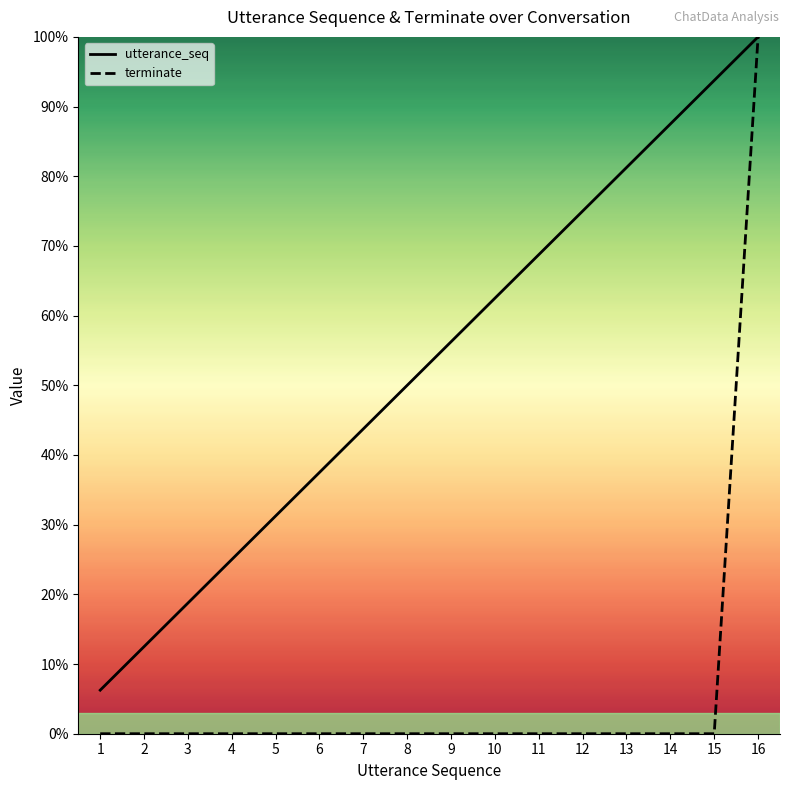

Is this an area chart (filled region under the line)?

No